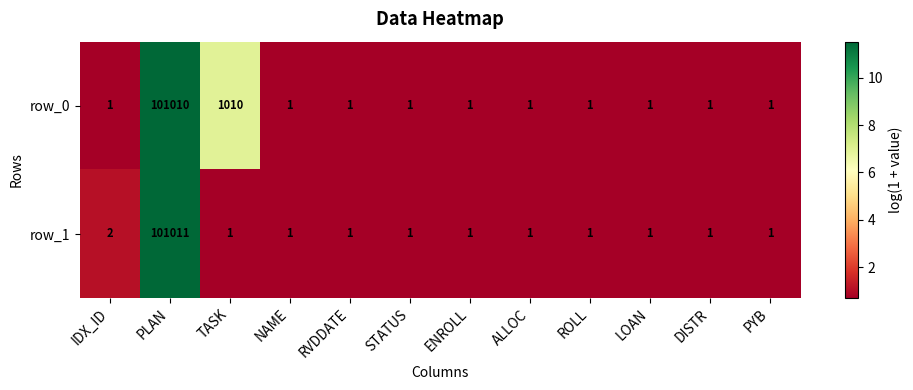

Rank the series by their maximum value, from lowest to highest.

row_0, row_1